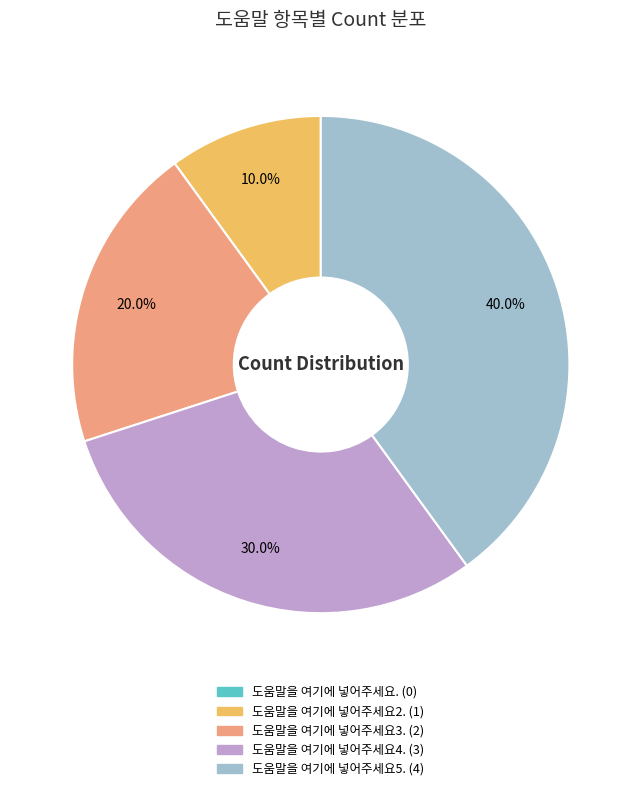

What percentage is the 도움말을 여기에 넣어주세요2. slice, to the nearest percent?

10%